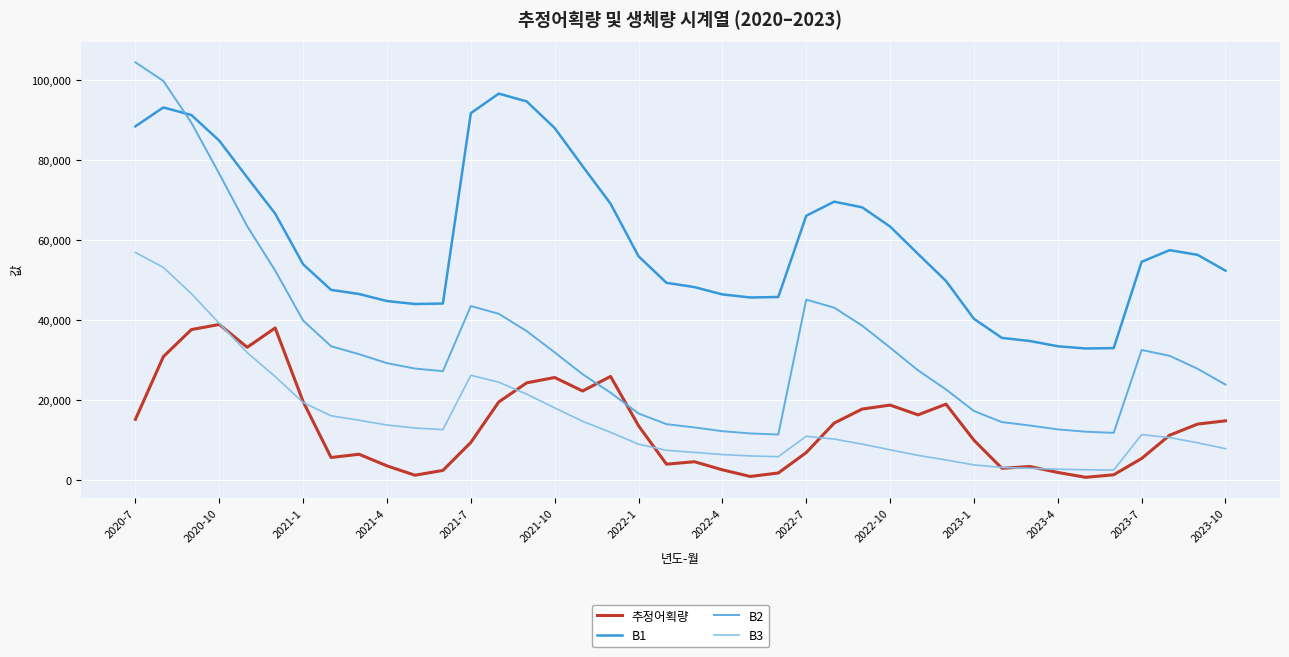

True or false: B1 and 추정어획량 intersect in this chart.

False